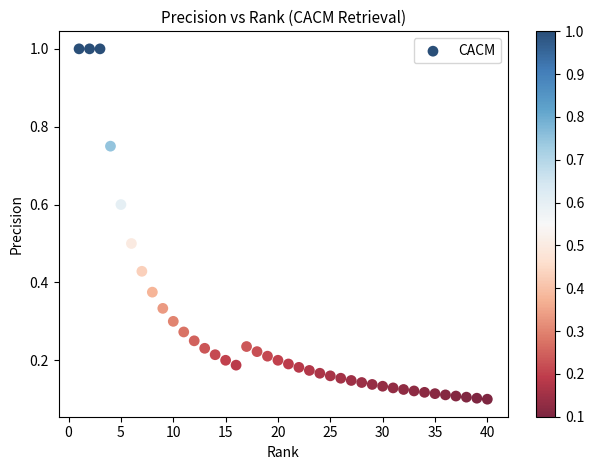

What is the range of X values (max minus min)?

39.0